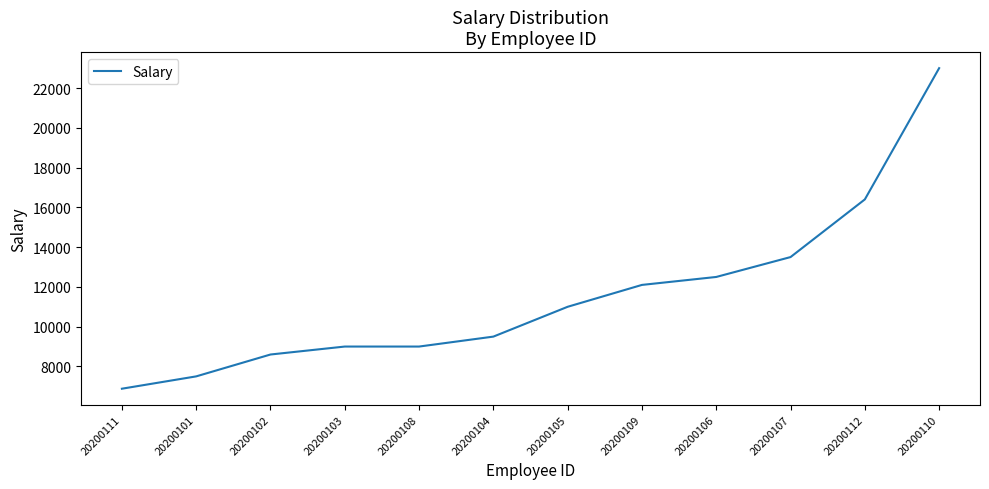

What is the minimum value shown in the chart?

6880